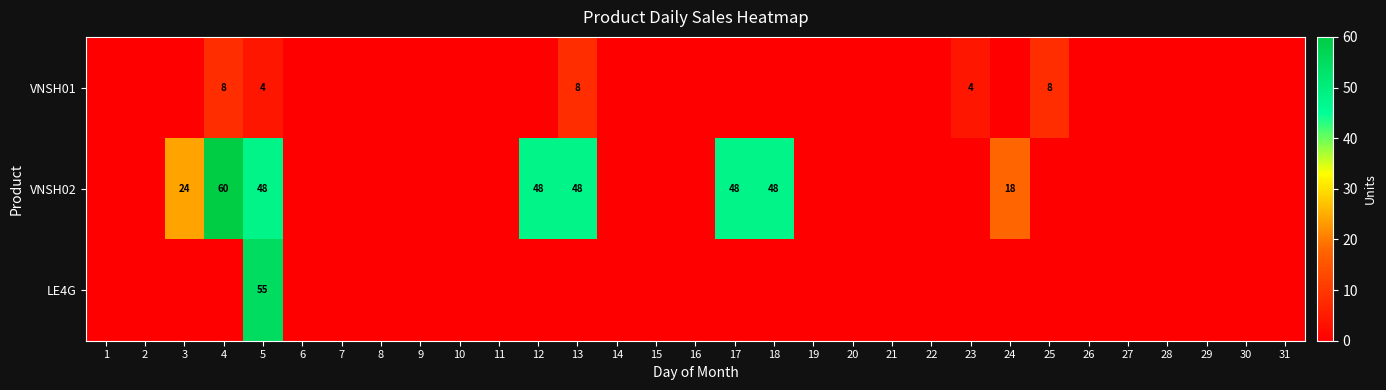

Is it true that VNSH02 equals 60 at 4?

True